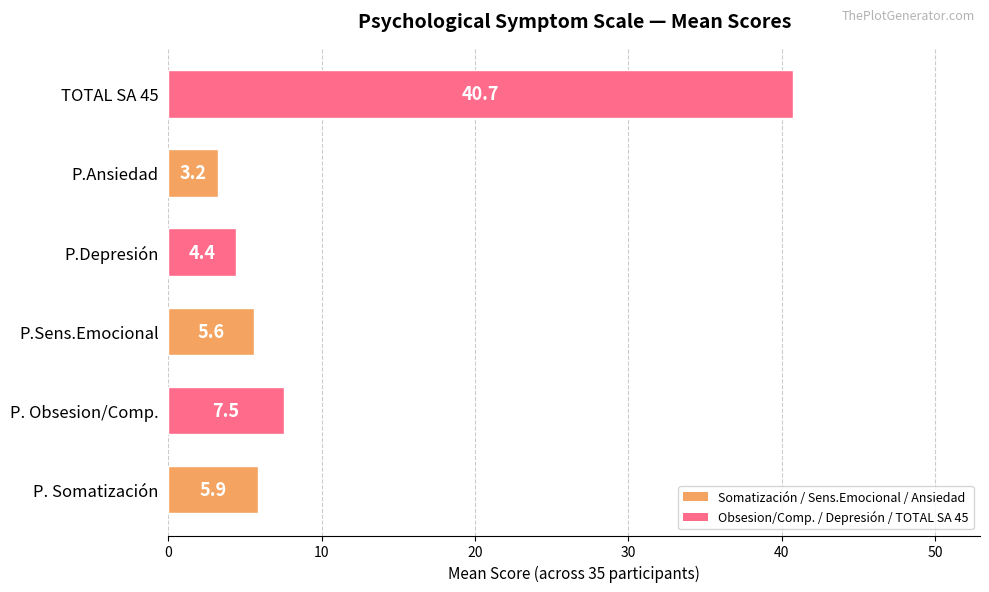

Reading bottom to top, list all the values displayed in this chart.

5.9	7.5	5.6	4.4	3.2	40.7